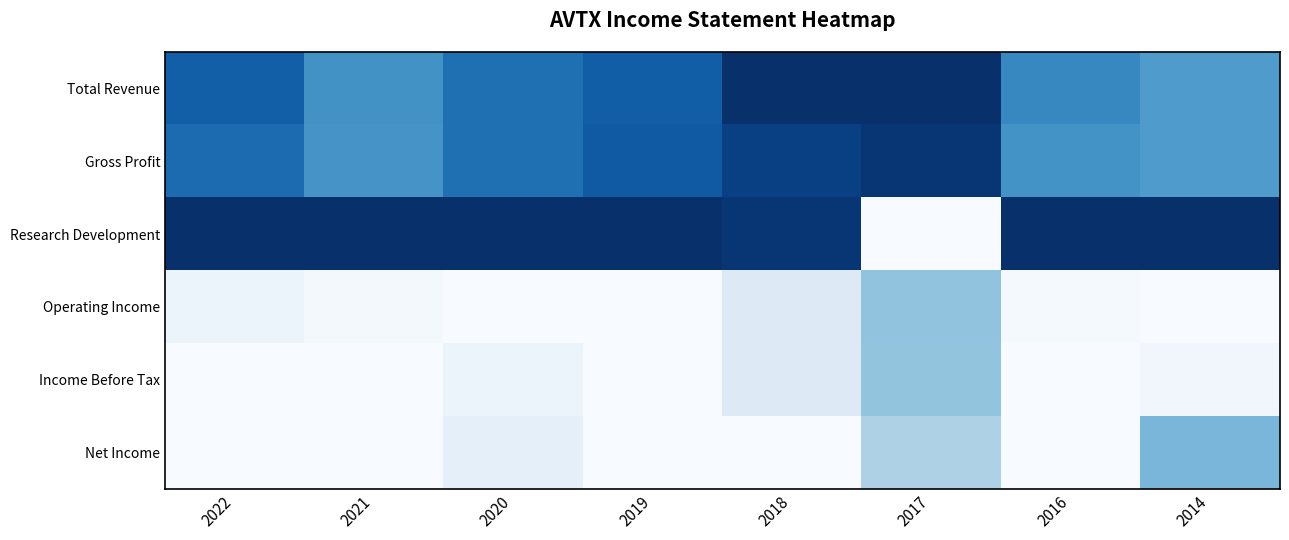

Which series has the widest spread of values?

Research Development